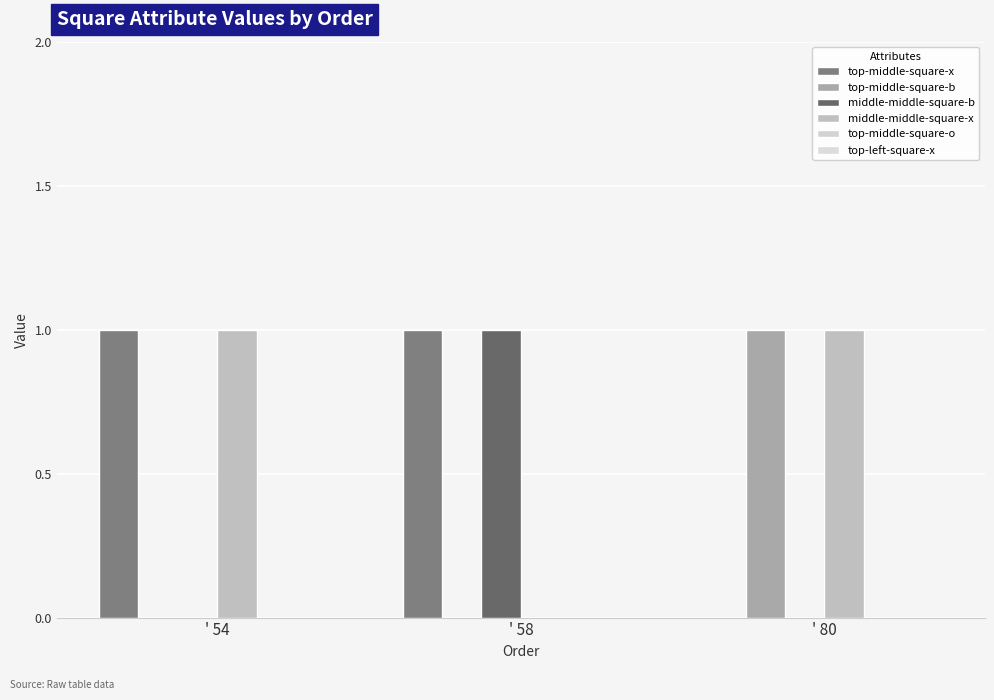

Count the number of data series in this chart.

4